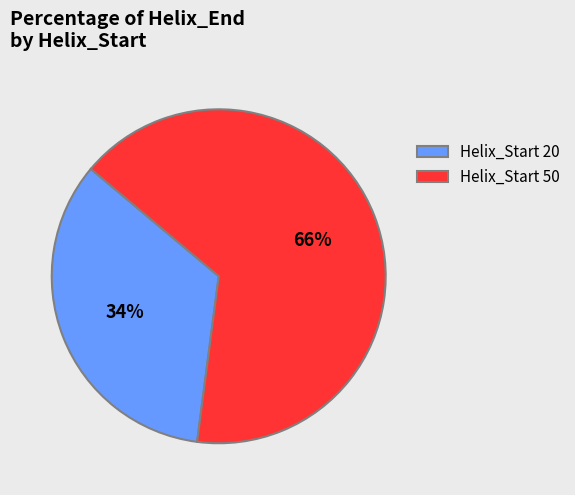

Approximately how many times larger is the value at Helix_Start 50 compared to Helix_Start 20?

1.9